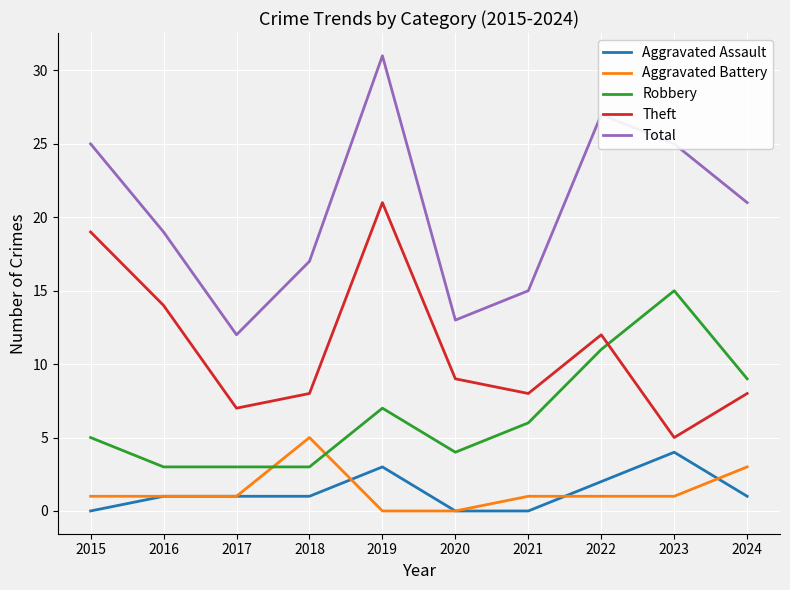

How many Aggravated Assault values are between 0 and 2?

8